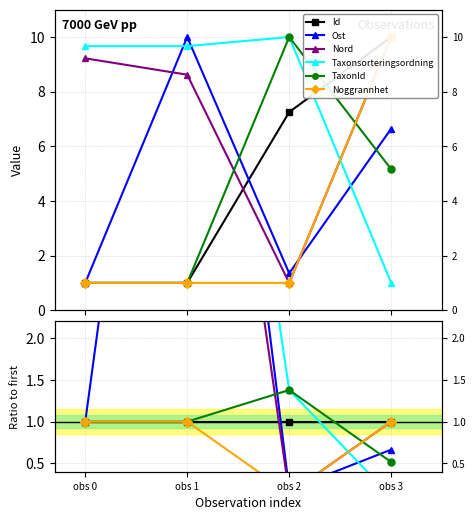

Which series ends up on top after the final intersection of Nord and Id?

Id